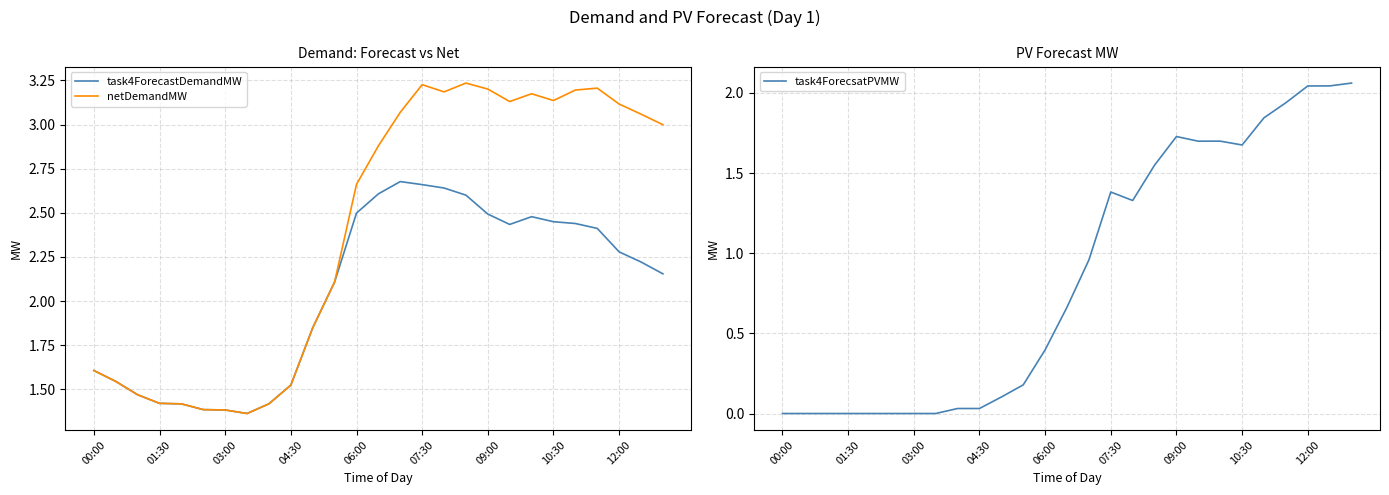

The task4ForecastDemandMW series shows 4.0 at 07:30. True or false?

False